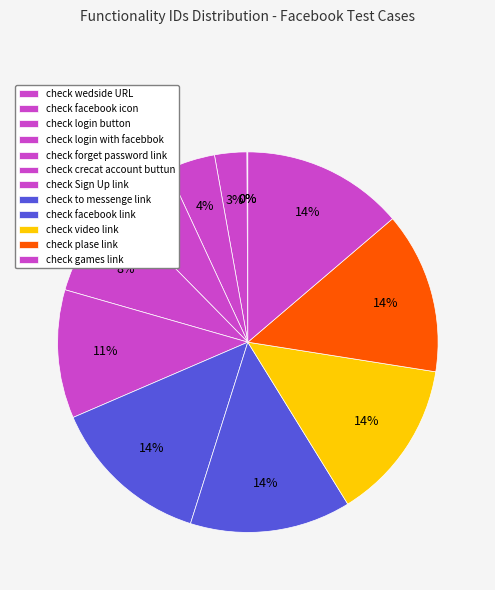

Which slice is the largest?

check games link